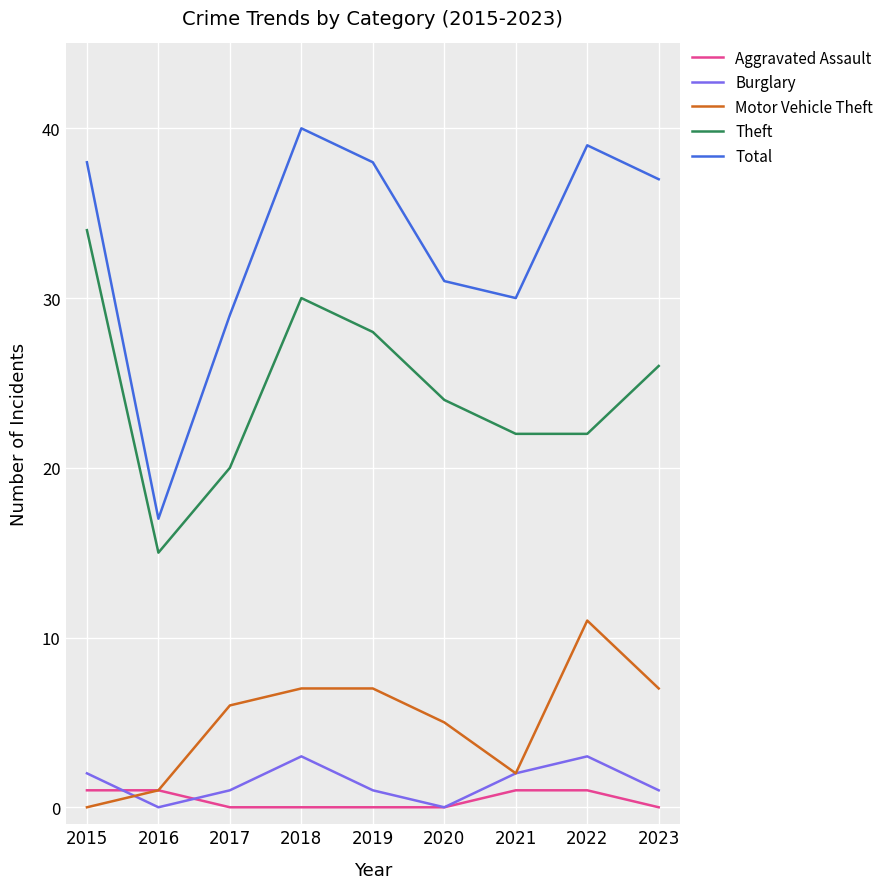

Is it true that Total equals 30 at 2021?

True